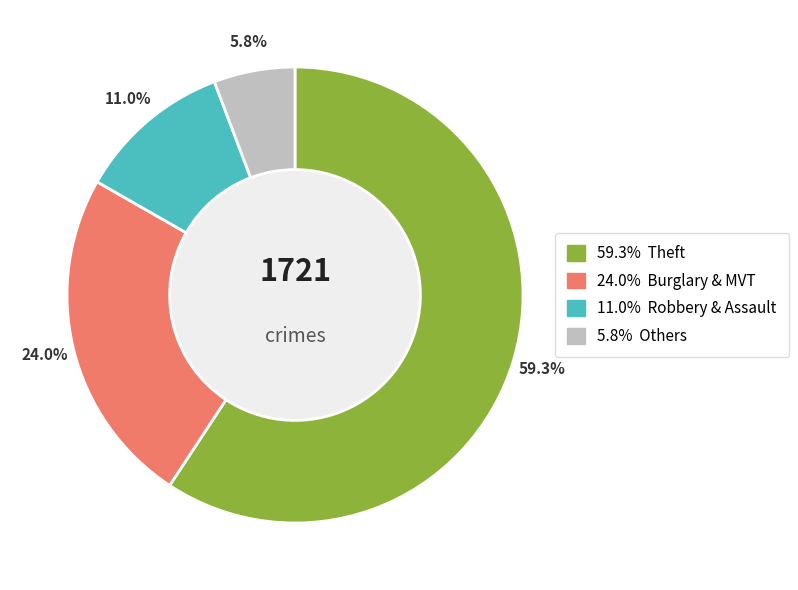

Is there a majority slice in this chart?

Yes